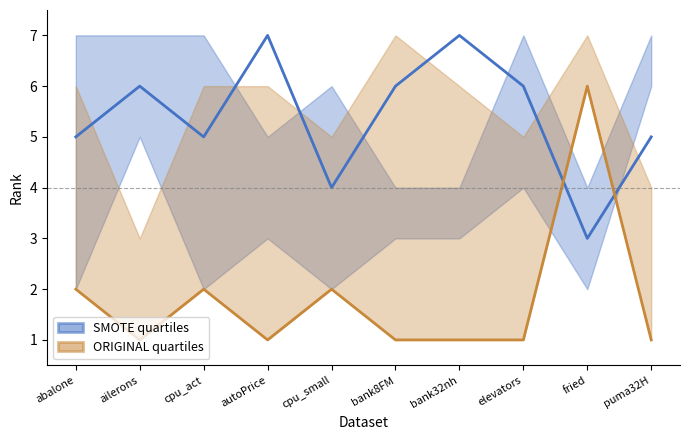

Is it true that SMOTE quartiles equals 3 at fried?

True